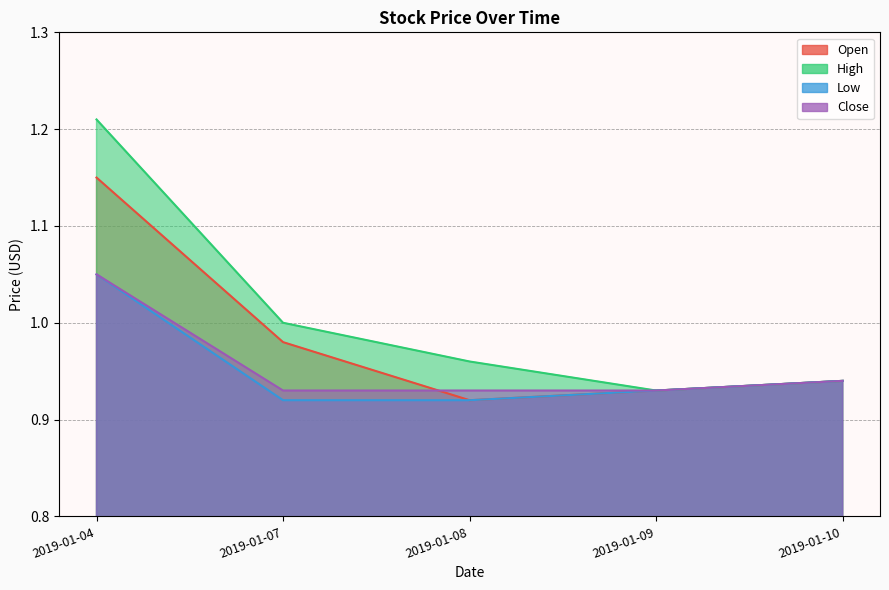

List the labels in order of Low value, largest first.

2019-01-04, 2019-01-10, 2019-01-09, 2019-01-07, 2019-01-08